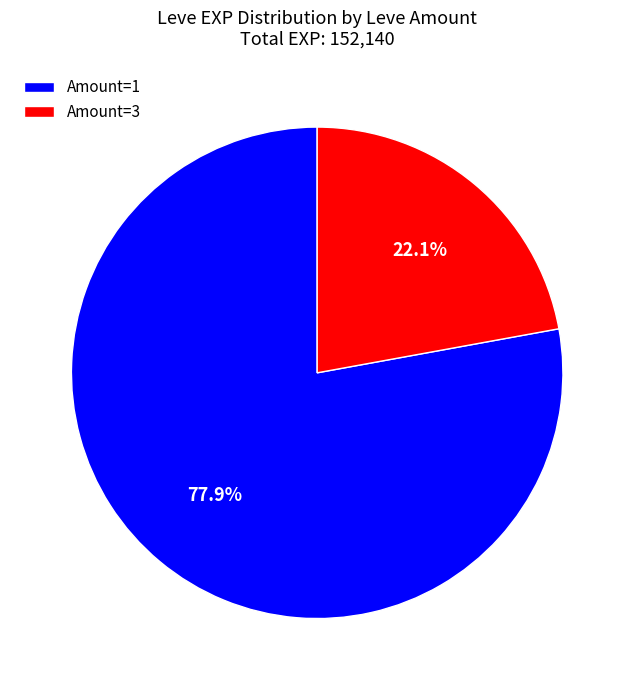

Is there any slice that represents more than half of the pie?

Yes